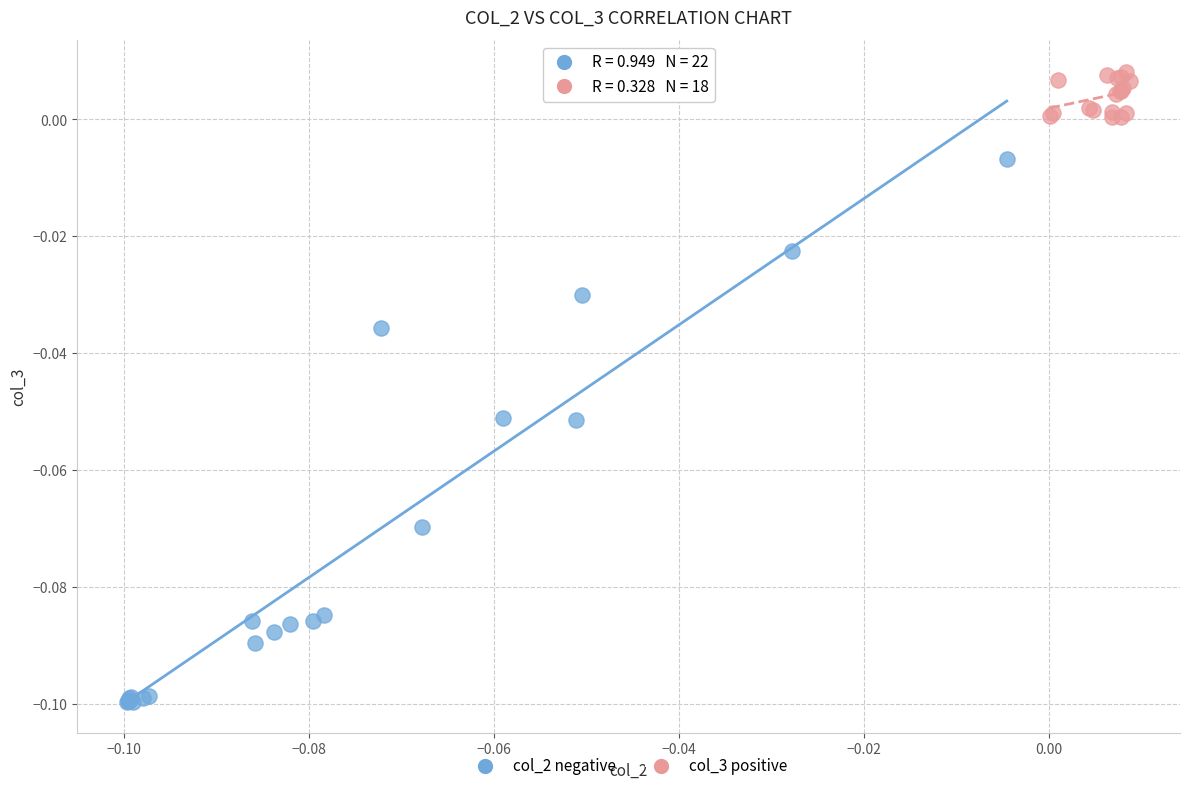

Which series reaches the maximum Y coordinate?

col_3 positive